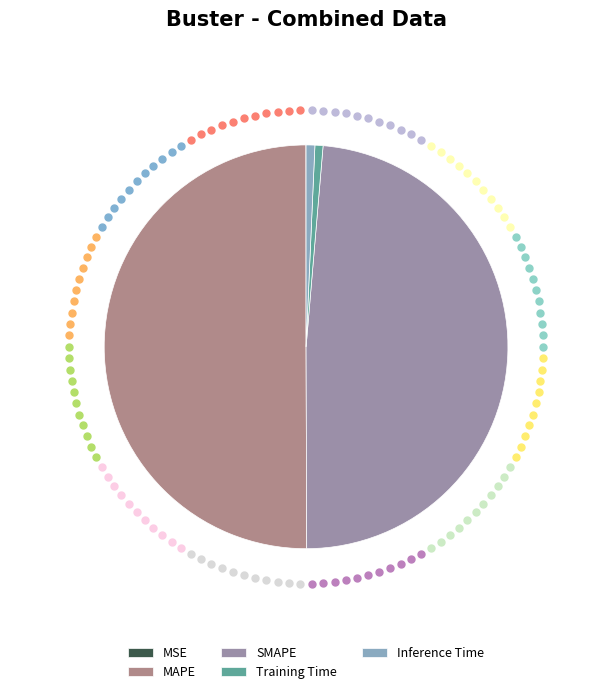

What is the change in value from MAPE to Inference Time?

-5.8